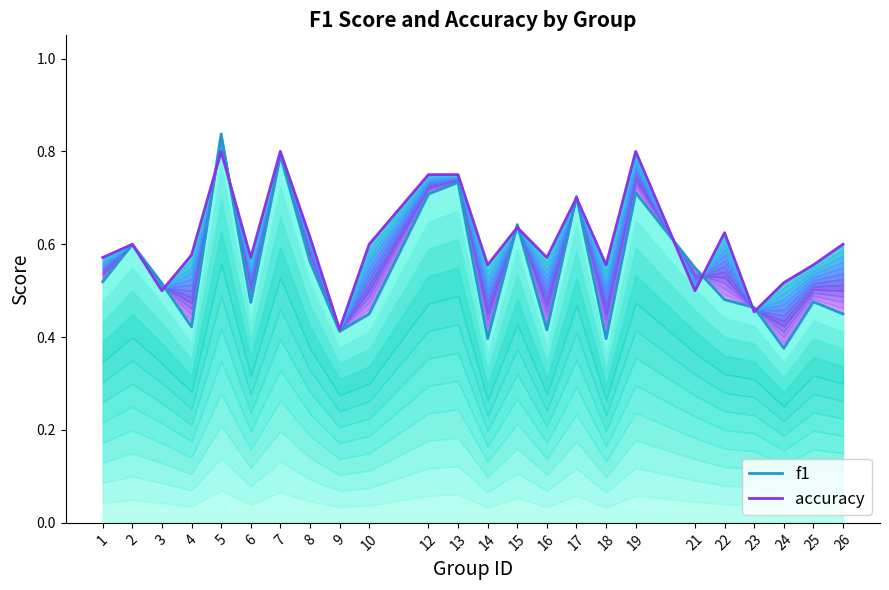

What is the sum of the f1 values at 24 and 1?

0.9